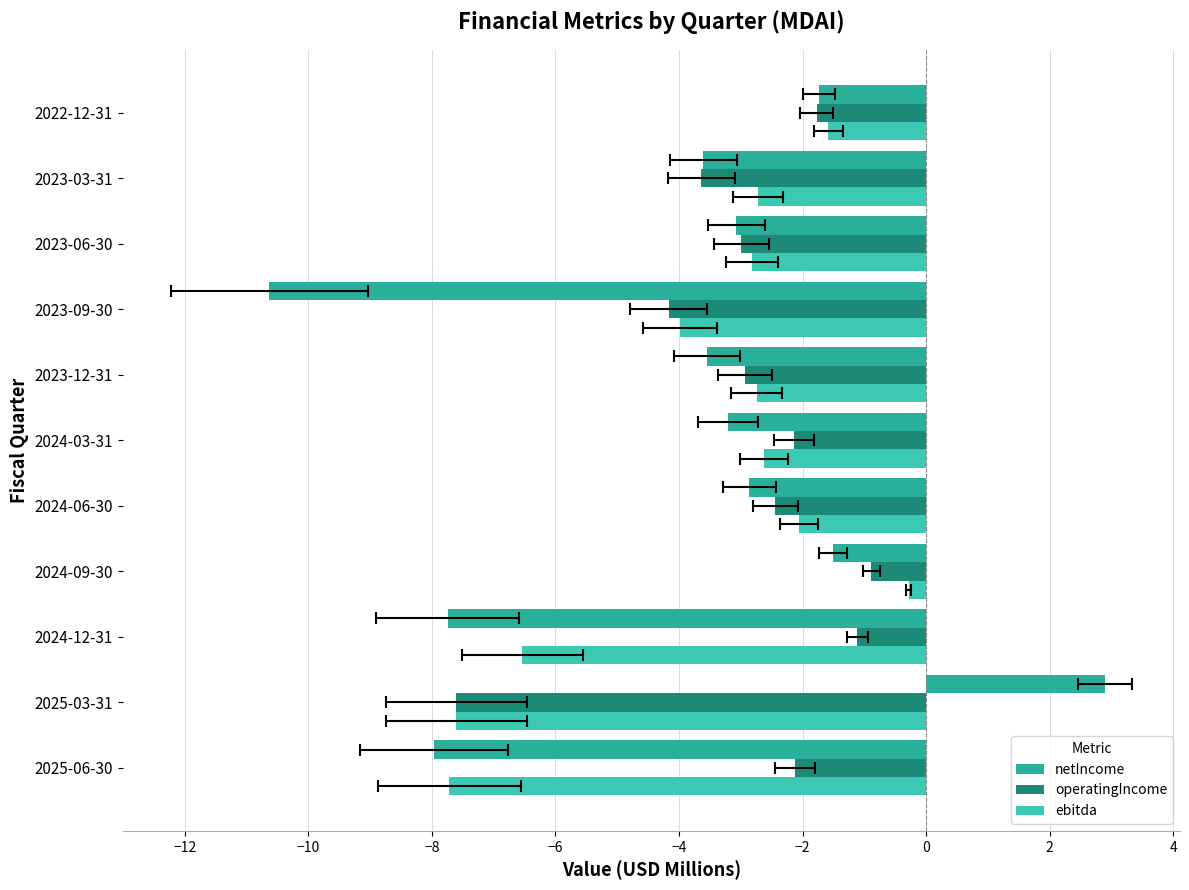

List the series in order of their overall mean, highest first.

operatingIncome, ebitda, netIncome